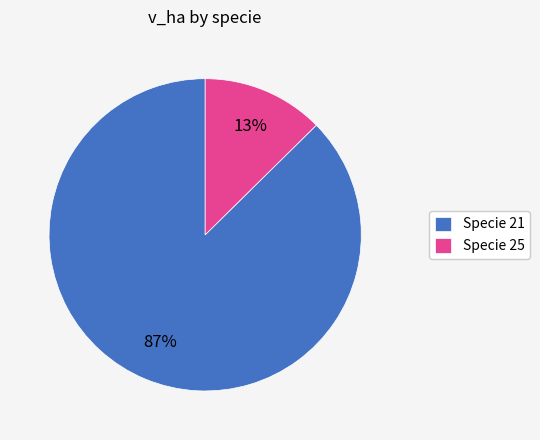

Which slice is the smallest?

Specie 25